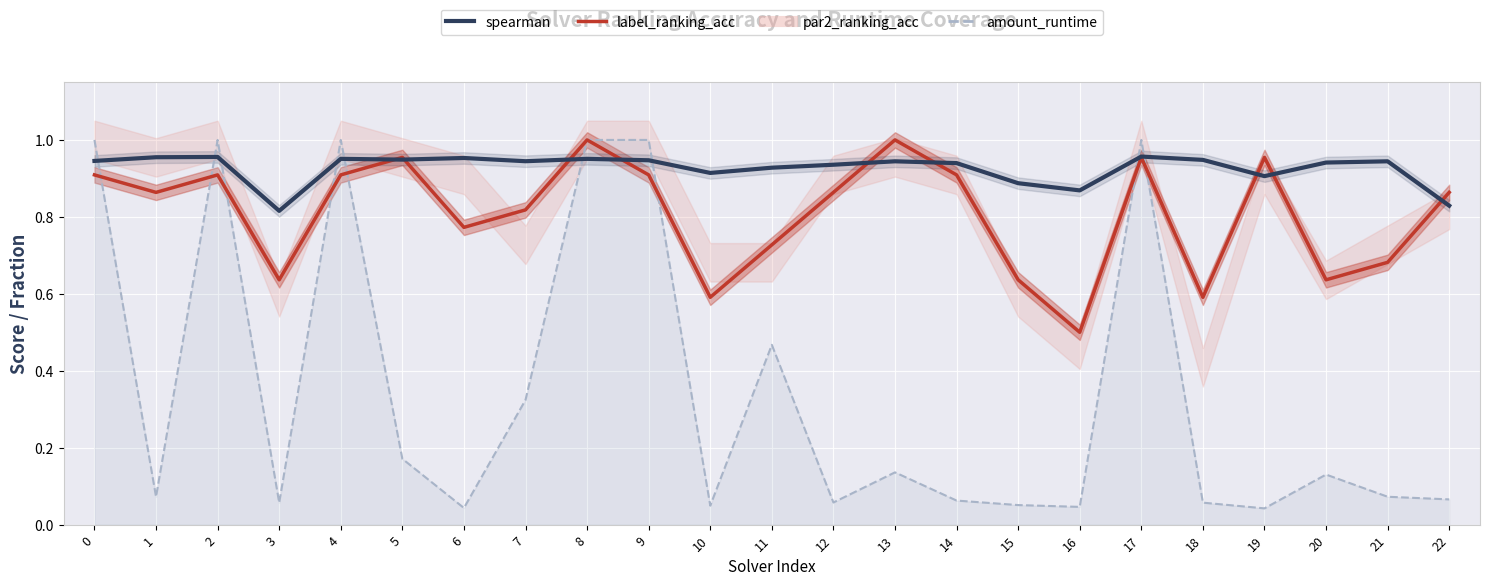

List the labels in order of amount_runtime value, largest first.

0, 2, 4, 8, 9, 17, 11, 7, 5, 13, 20, 21, 1, 22, 14, 12, 18, 3, 15, 10, 16, 6, 19